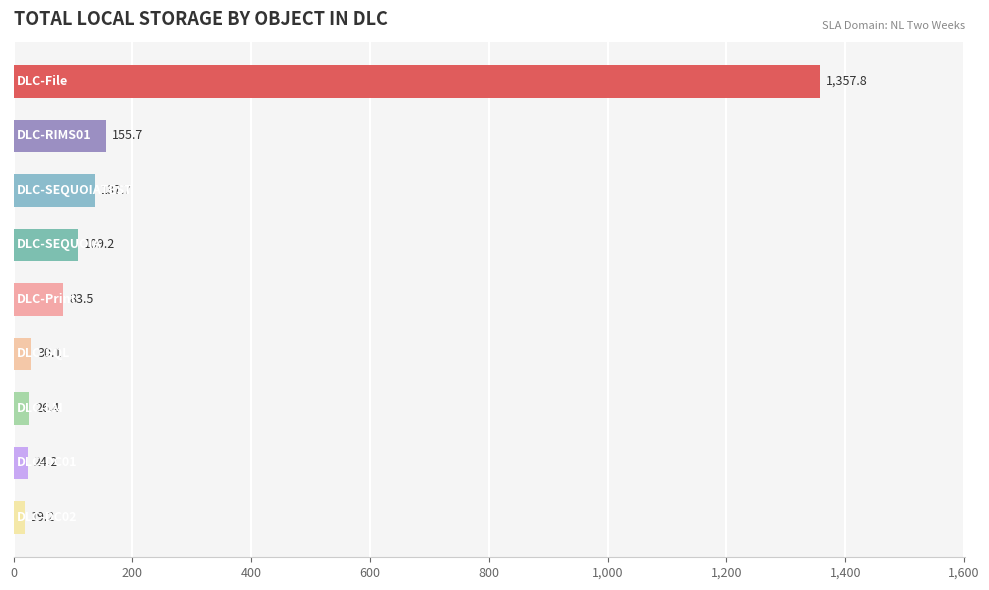

What is the minimum value shown in the chart?

19.2